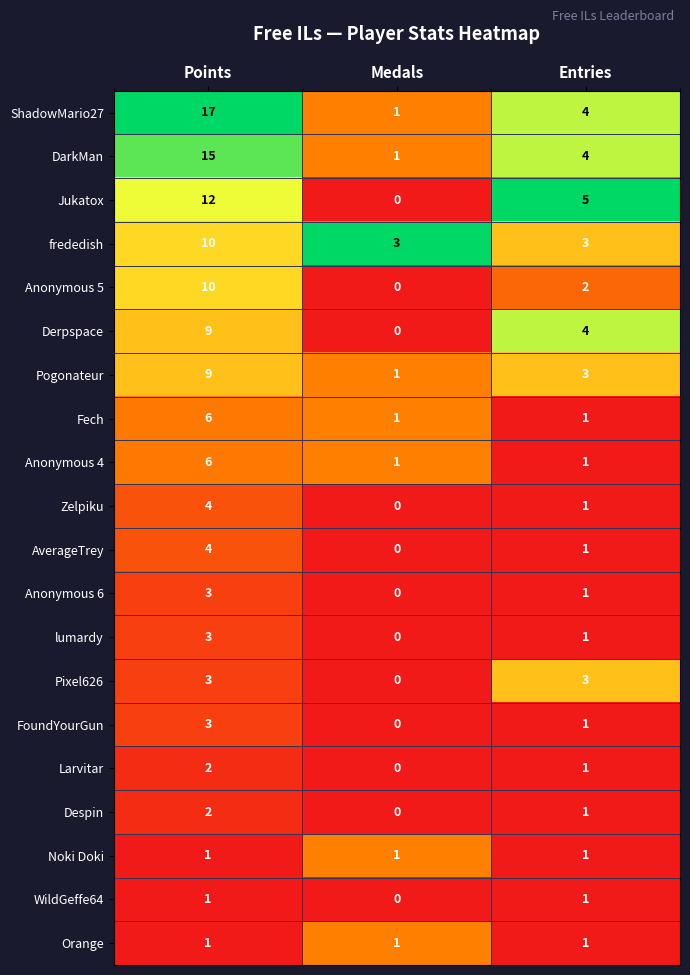

Rank the categories by lumardy value from highest to lowest.

Points, Entries, Medals